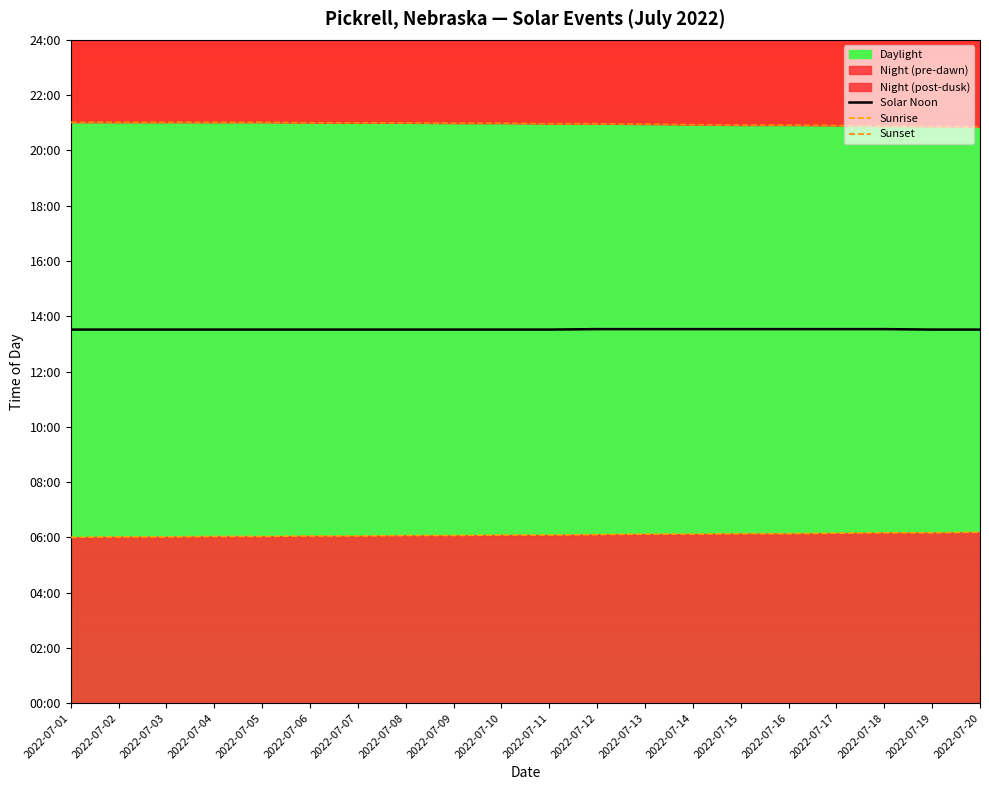

What is the value of the Sunset point at the 15th from the left?

1255